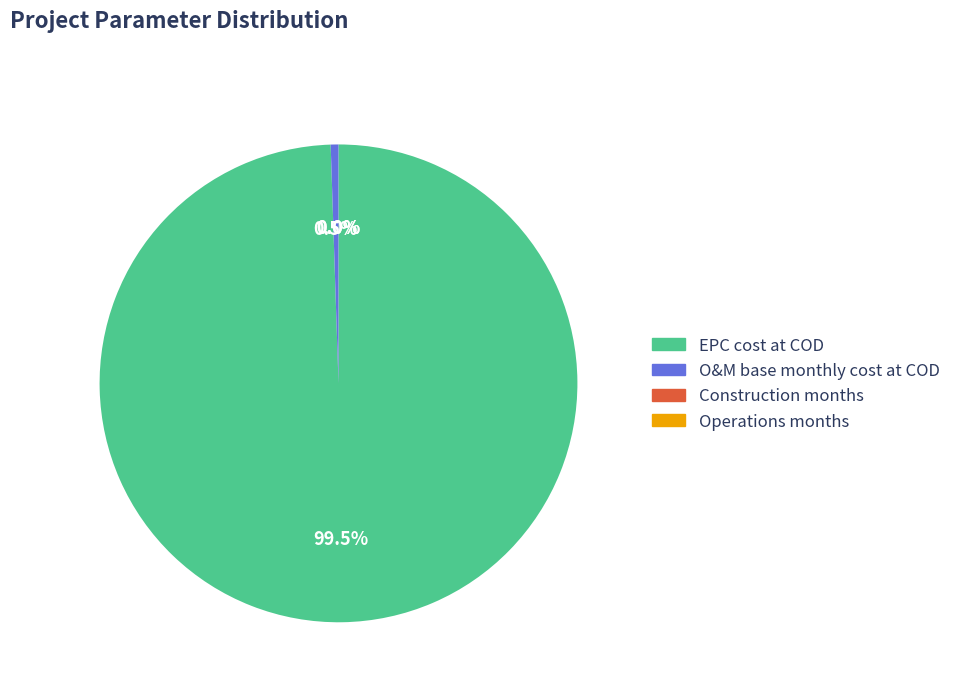

What percentage is NOT represented by O&M base monthly cost at COD?

99.5%